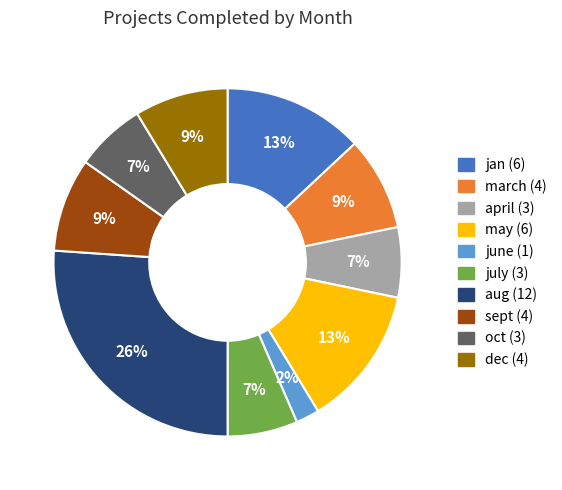

Do sept and aug together represent more than half of the pie?

No